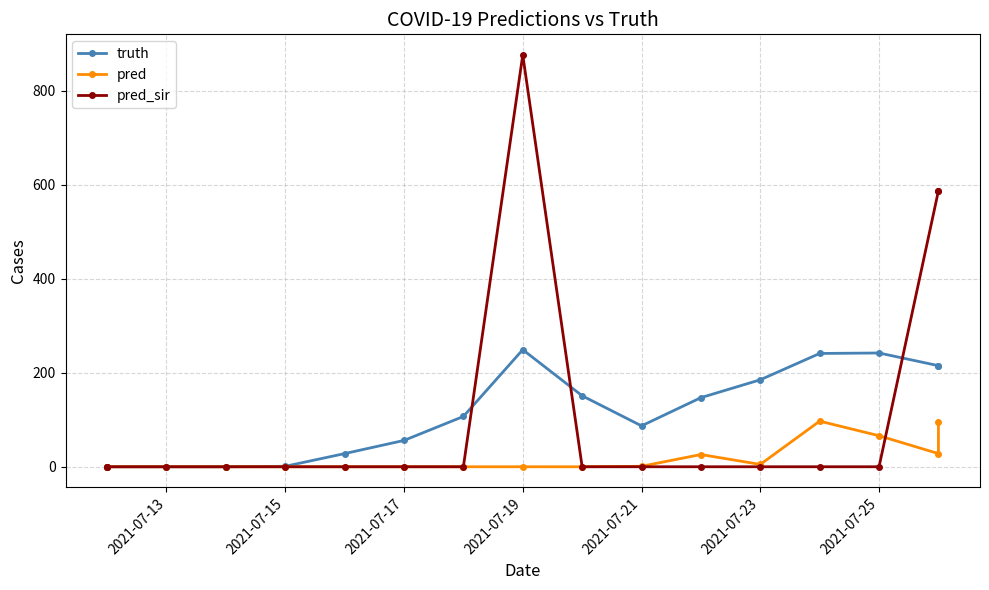

Reading right to left, extract all data points from this chart.

truth: 215	215	242	241	185	147	87	151	249	107	56	28	1	0	0	0	0
pred: 95	28	66	97	5	26	1	0	0	0	0	0	0	0	0	0	0
pred_sir: 587	587	0	0	0	0	0	0	876	0	0	0	0	0	0	0	0